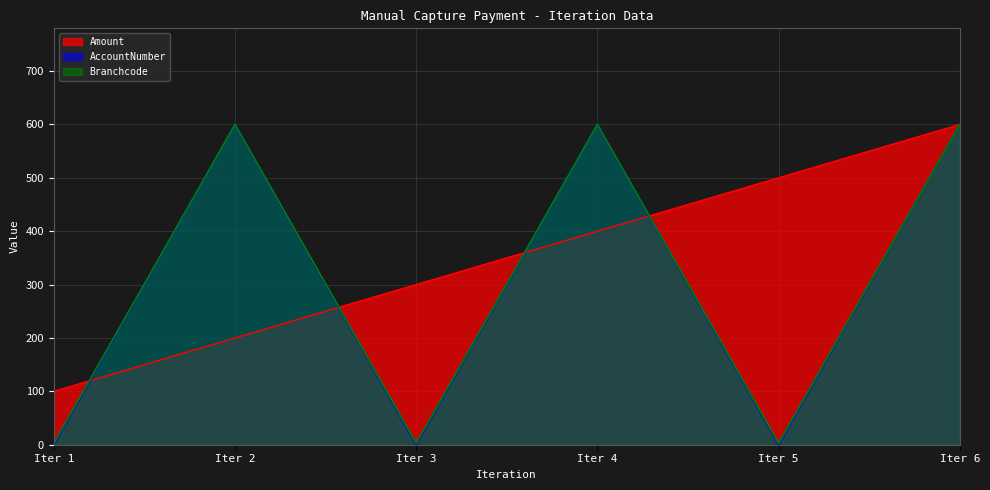

At how many categories does at least one series exceed 280?

5